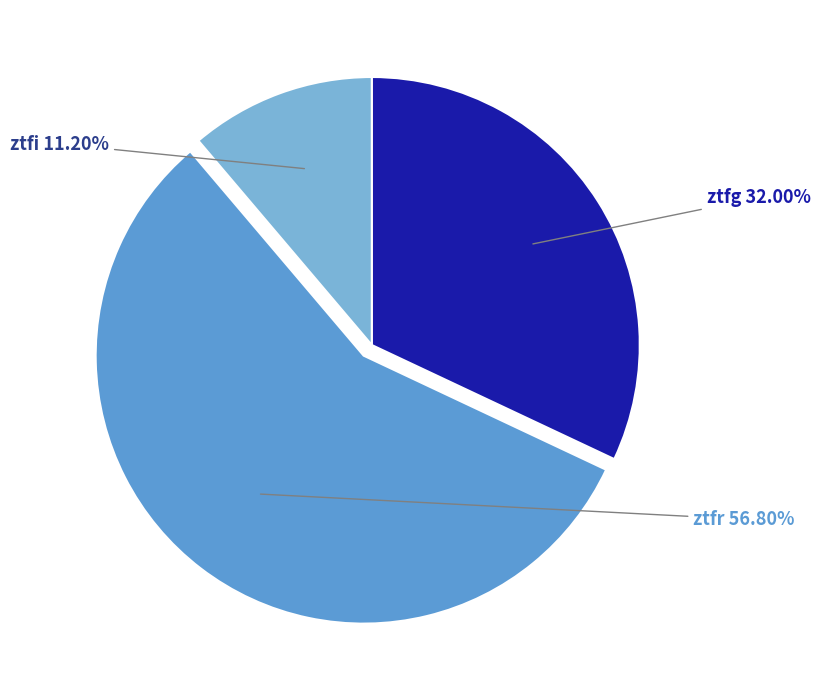

How many segments does this pie chart have?

3